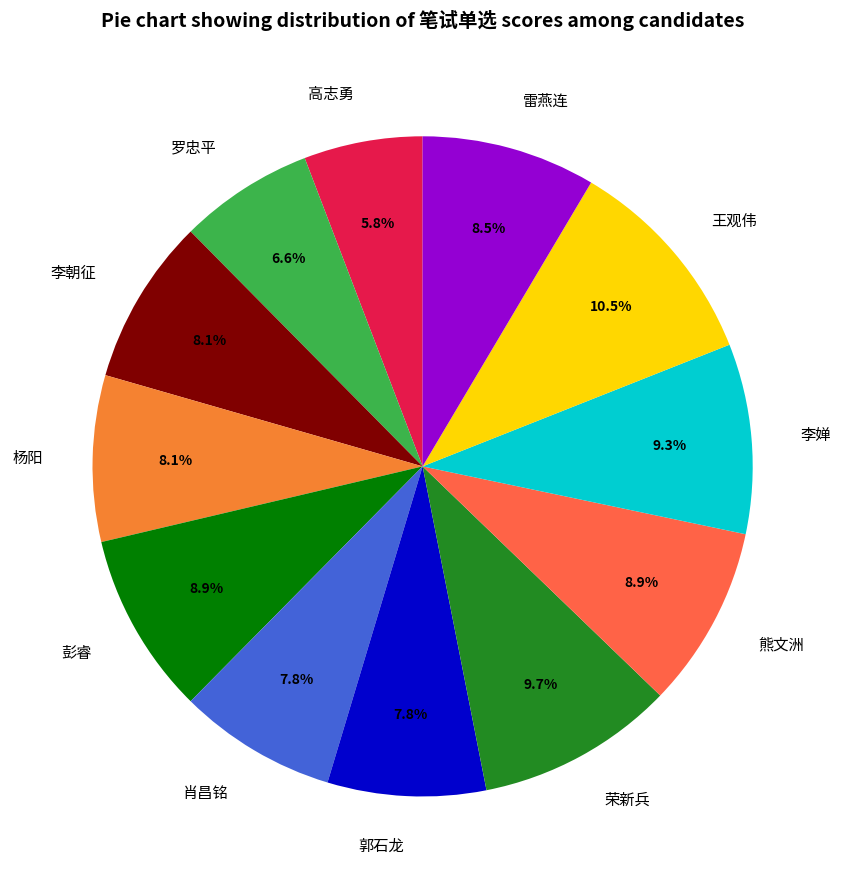

The 李婵 slice represents 9% of the pie. True or false?

True